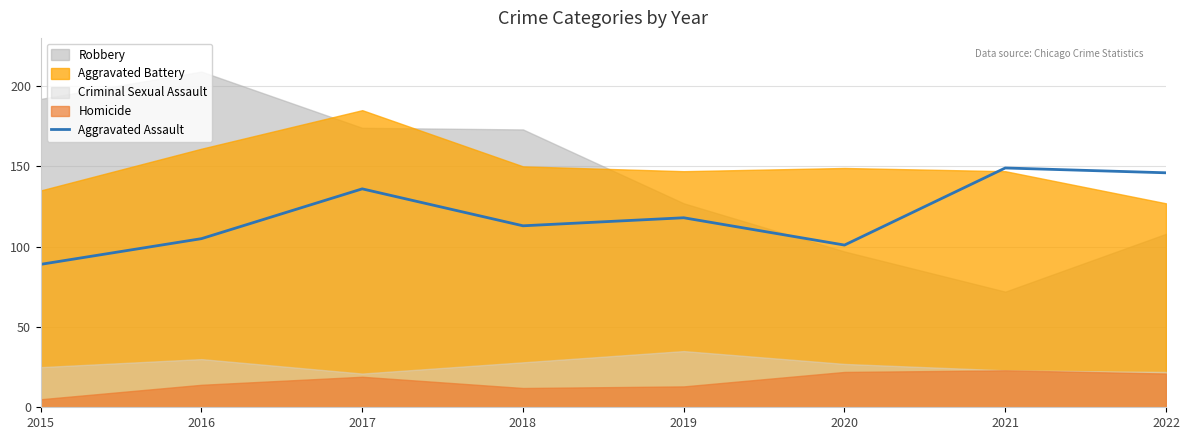

How many lines are shown in the chart?

1